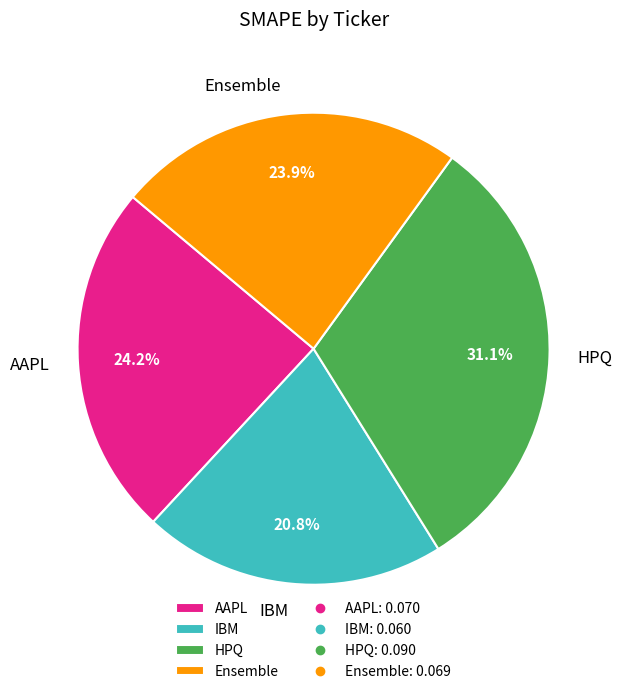

What is the largest slice in the pie chart?

HPQ